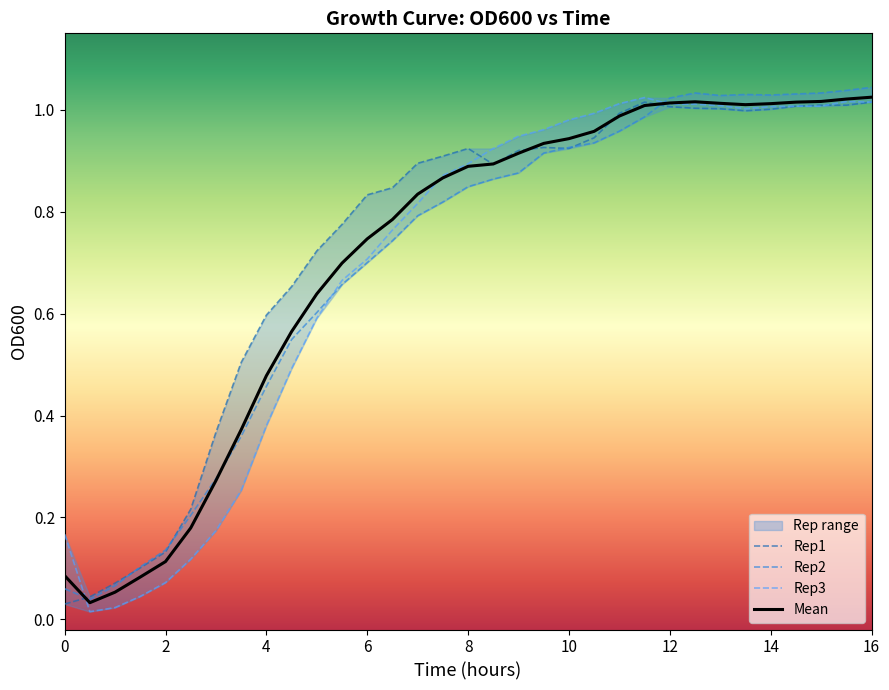

How many interior local valleys does the Rep2 series have?

3